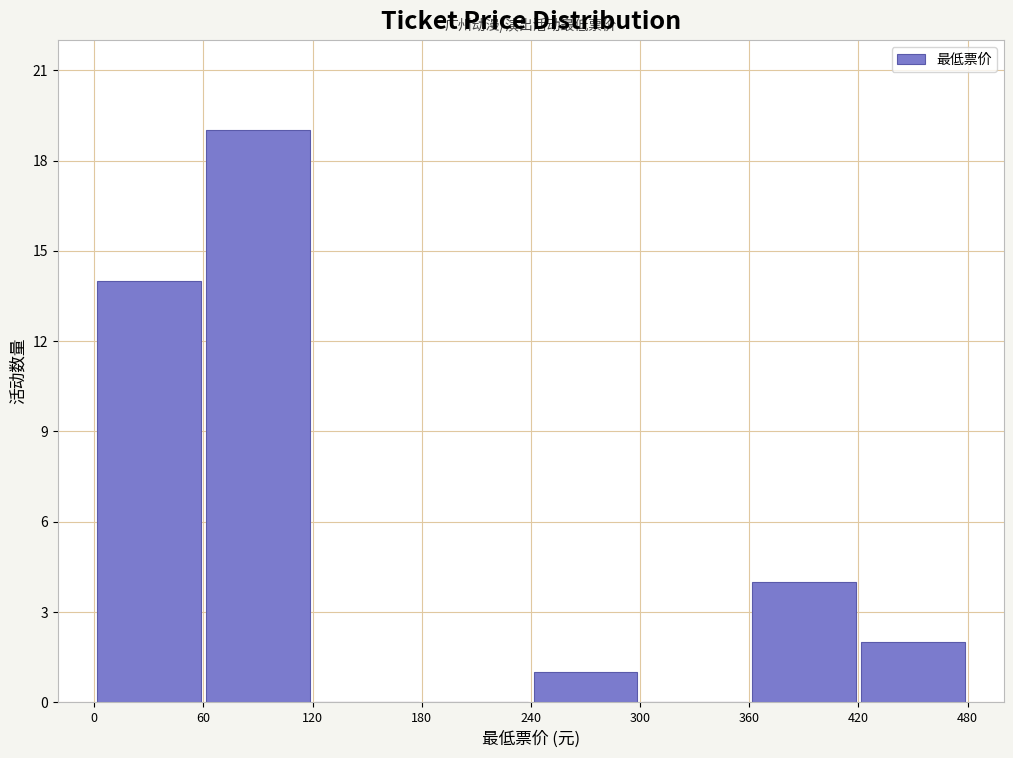

Reading left to right, transcribe this chart: for each bar, give the range it covers on the x-axis and its height. The values are not printed on the chart, so give them approximately, as read against the axis.

0 to 60: 14
60 to 120: 19
120 to 180: 0
180 to 240: 0
240 to 300: 1
300 to 360: 0
360 to 420: 4
420 to 480: 2